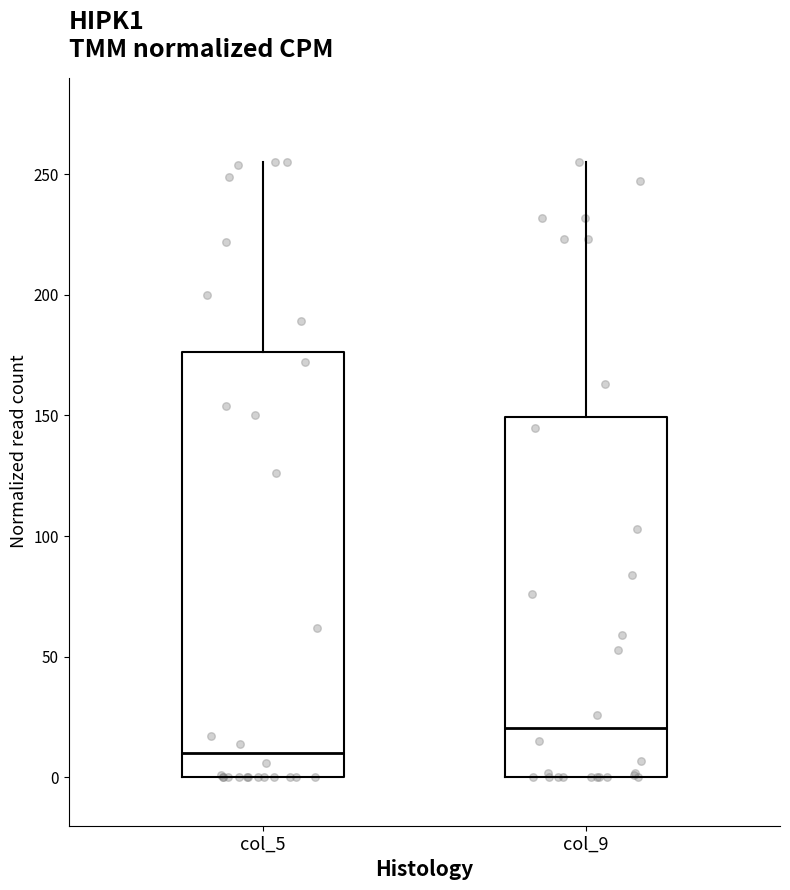

Reading left to right, transcribe this box plot: for each box, give where its median line is, the range the box spans, and where its two whiskers end, as read against the y-axis. The values are not printed on the chart, so give them approximately, as read against the axis.

col_5: median 10, box 0 to 175, whiskers 0 to 255
col_9: median 20, box 0 to 150, whiskers 0 to 255